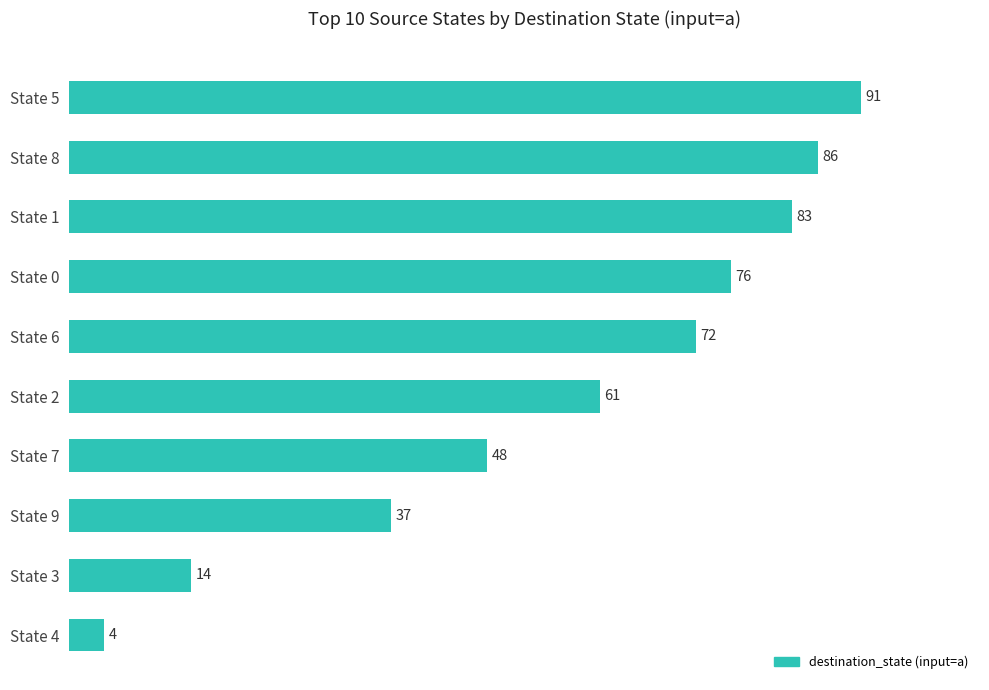

True or false: the data shows 23 at State 2.

False